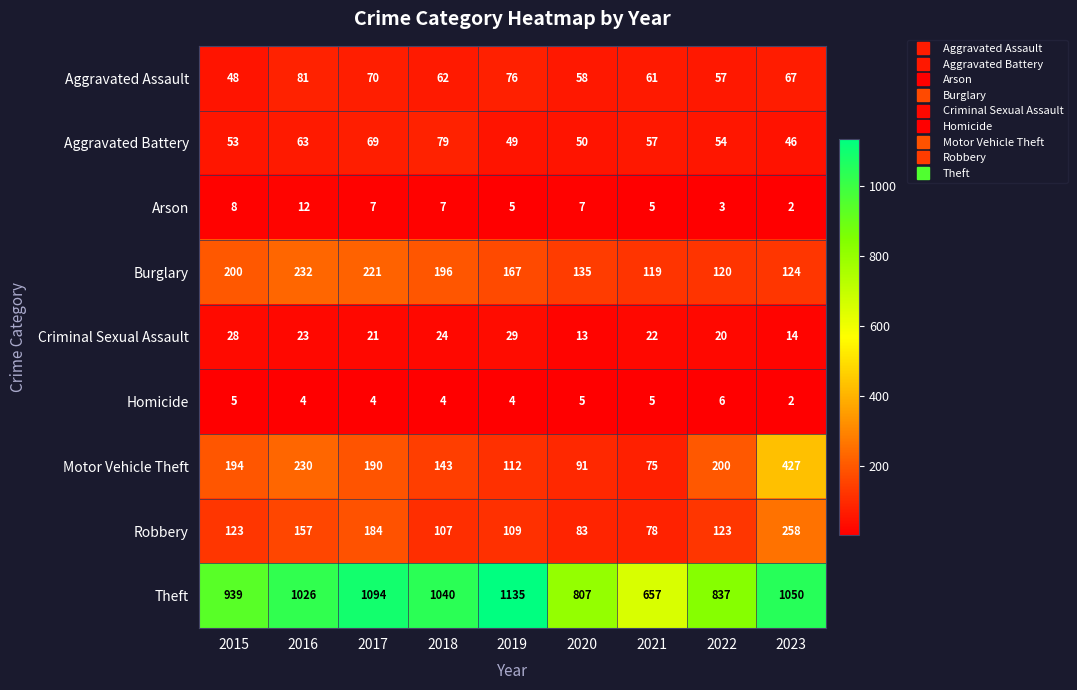

Count the number of categories in the chart.

9